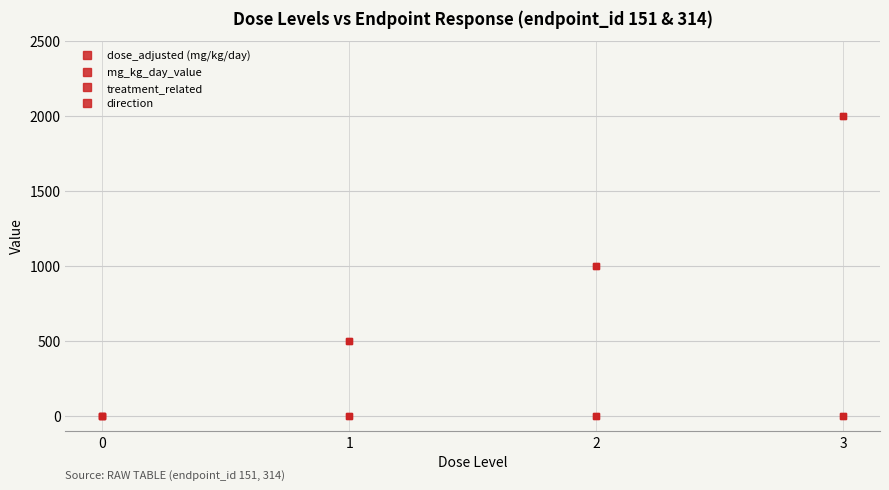

True or false: mg_kg_day_value has a value of 2000 at 3.

True